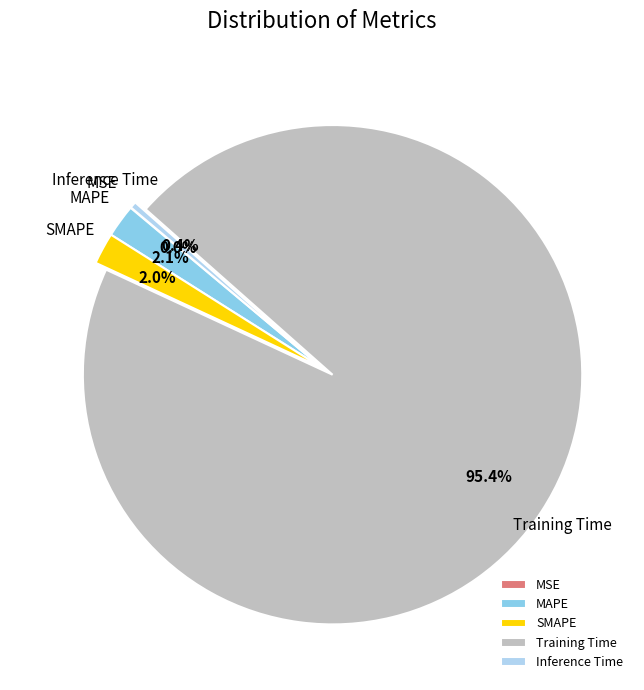

What percentage is NOT represented by Inference Time?

99.6%